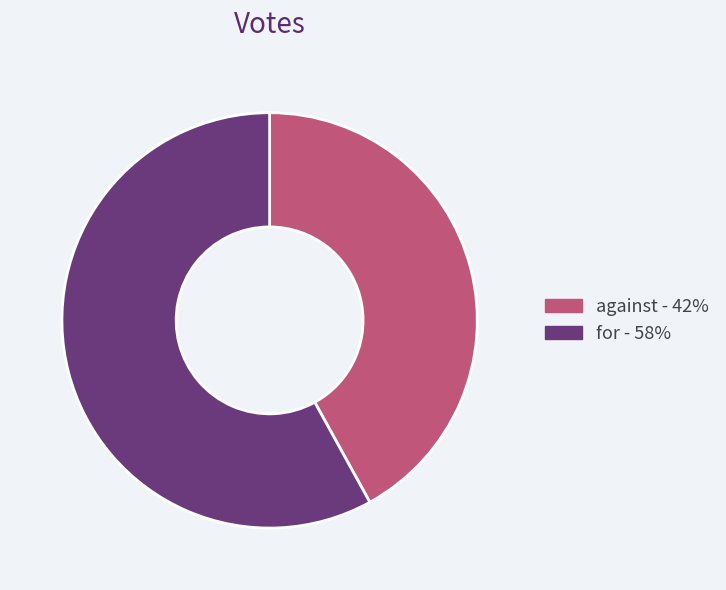

What is the smallest slice in the pie chart?

against